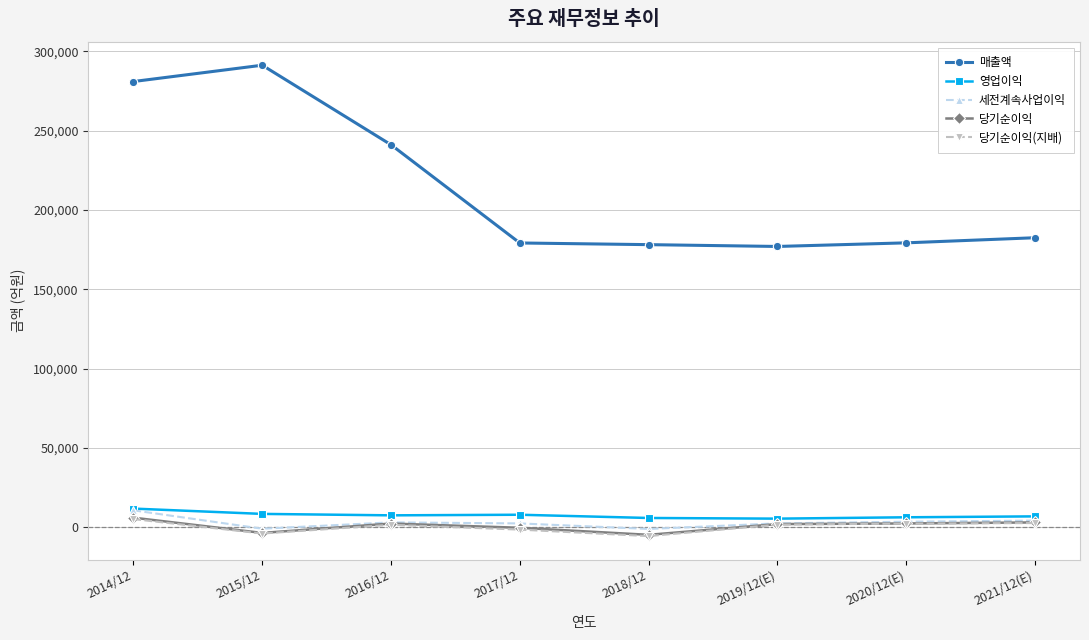

Count the number of categories in the chart.

8